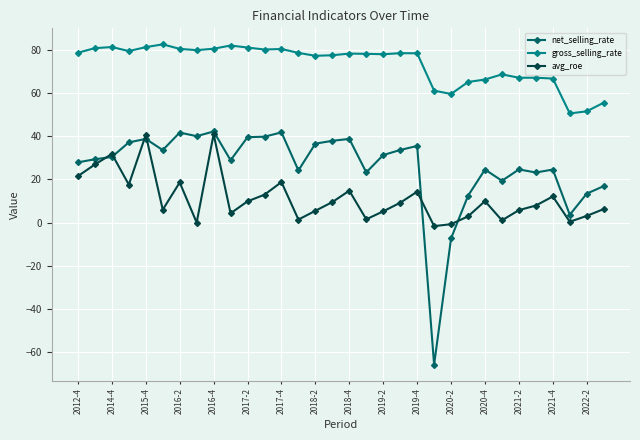

Rank the series by their average value, from lowest to highest.

avg_roe, net_selling_rate, gross_selling_rate